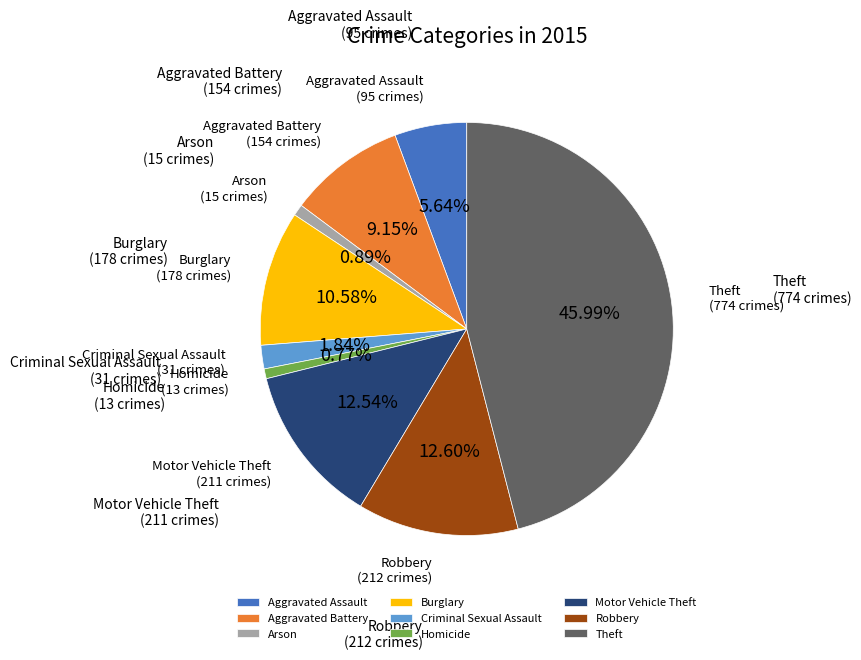

What is the ratio of the value at Aggravated Assault to the value at Burglary?

0.5